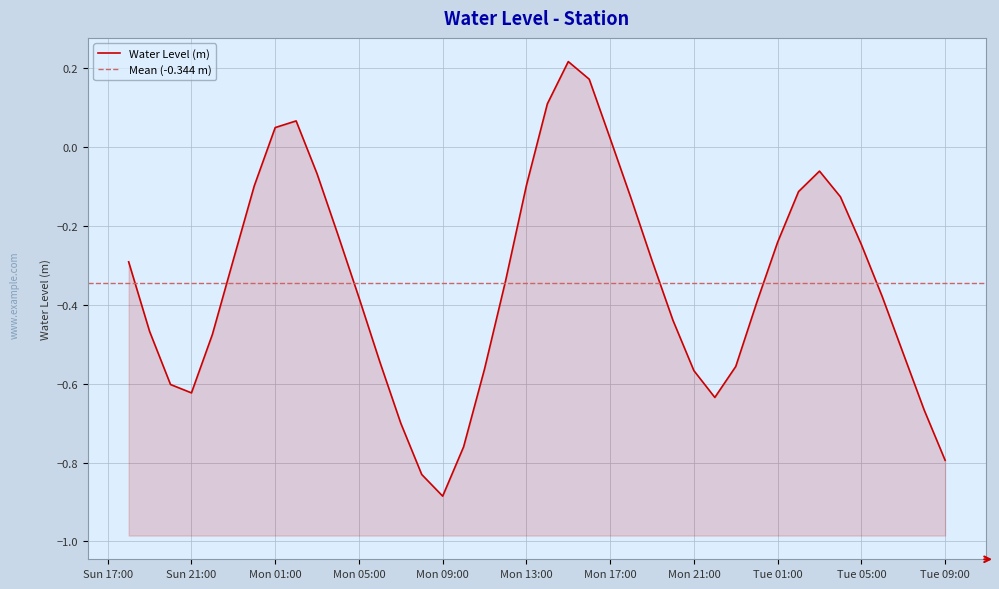

Does the chart have visible grid lines?

Yes